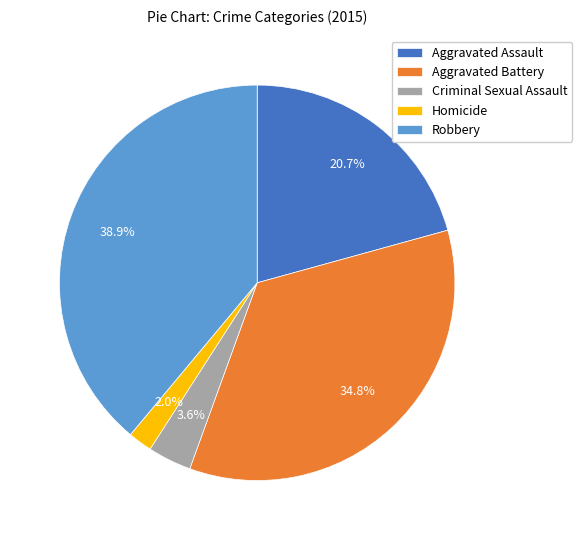

Between Aggravated Assault and Aggravated Battery, which is larger?

Aggravated Battery